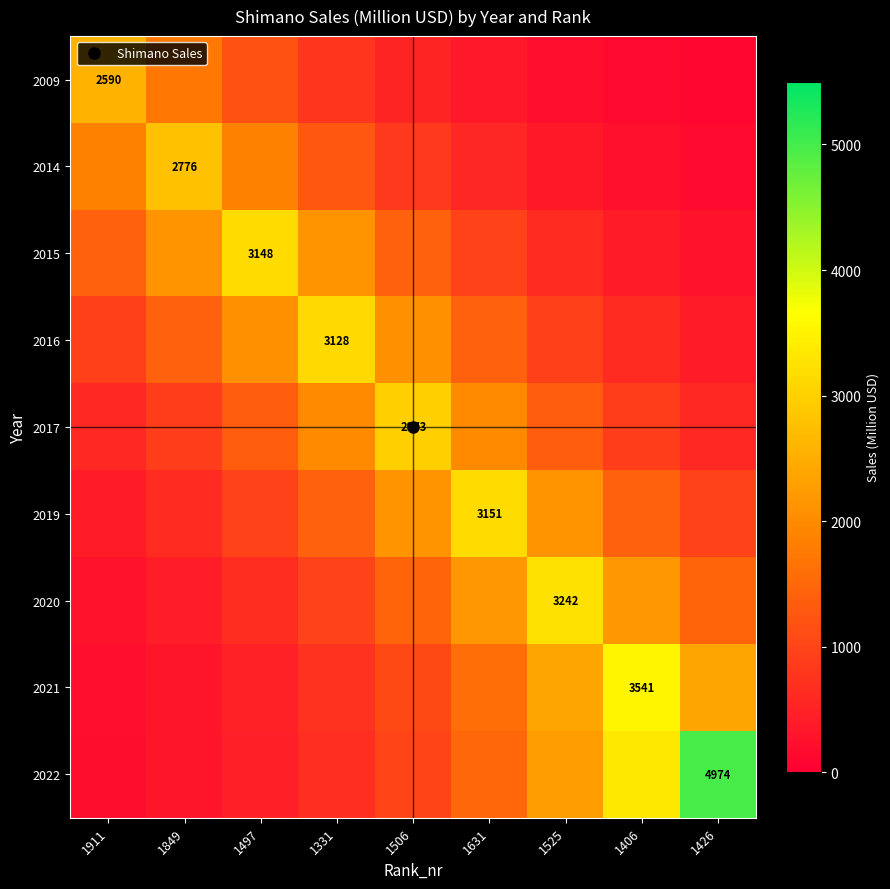

What is the sum of the 2020 values at 1406 and 1631?

4346.4